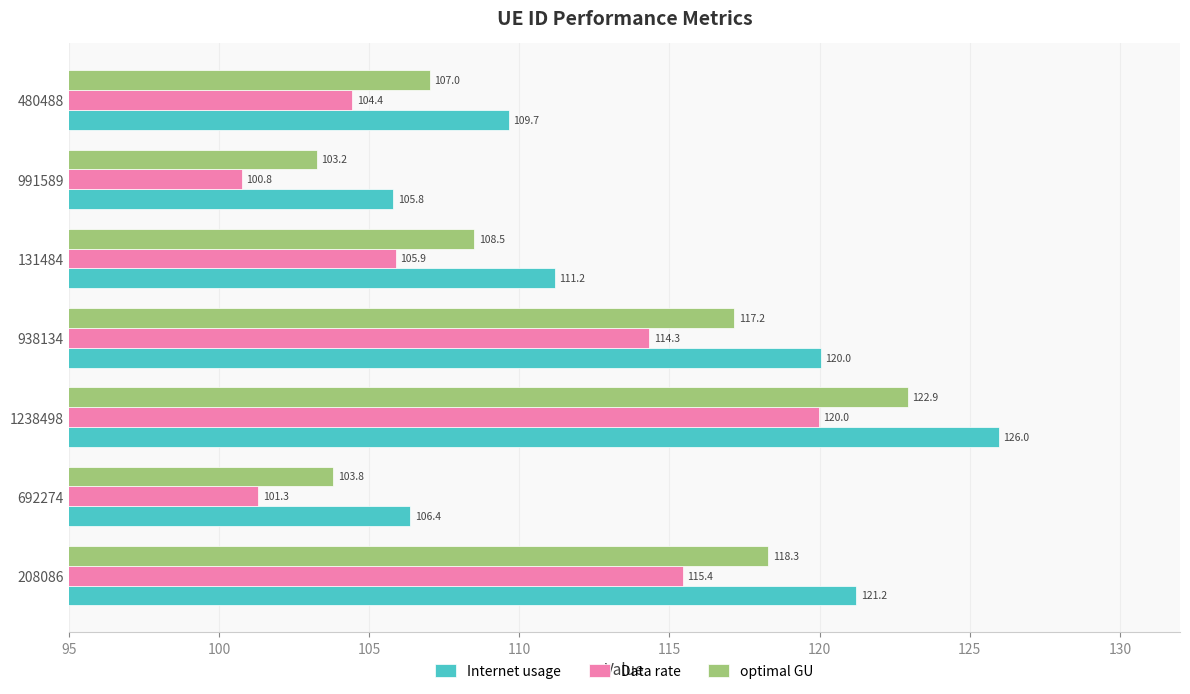

At how many categories does at least one series exceed 106?

6